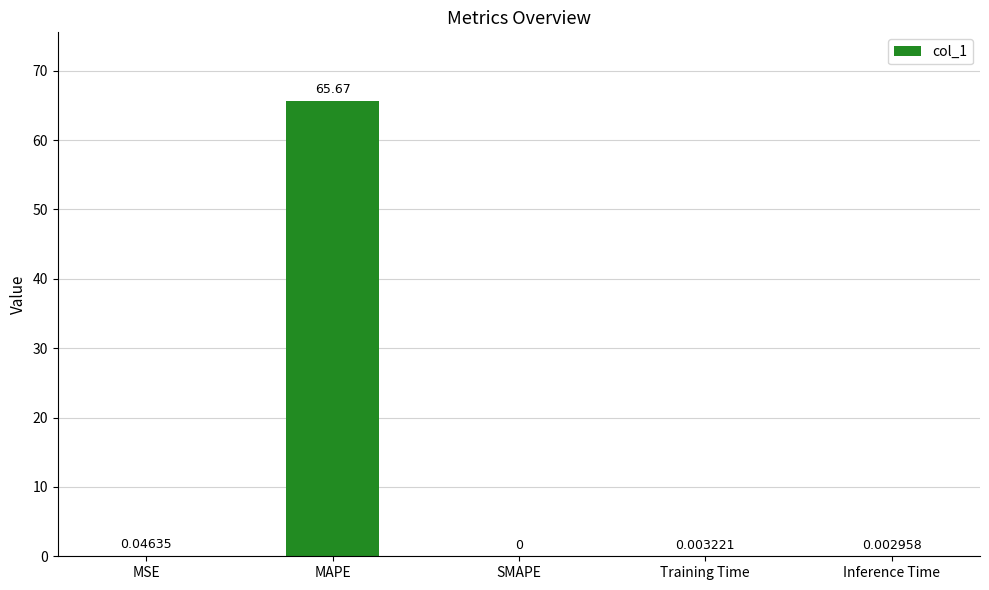

What is the sum of all values?

65.7